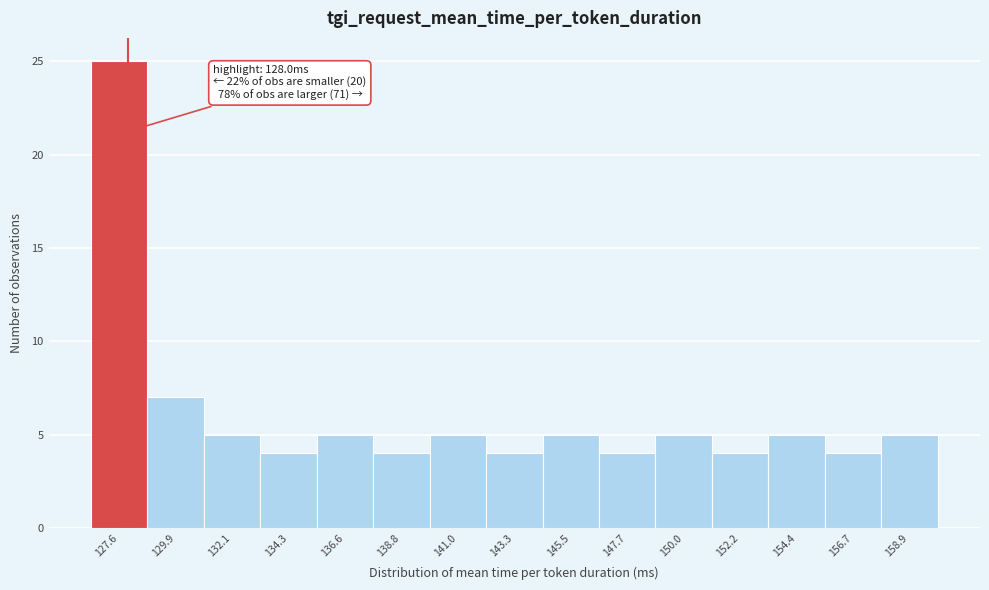

Which range on the x-axis has the tallest bar?

126.5 to 128.5